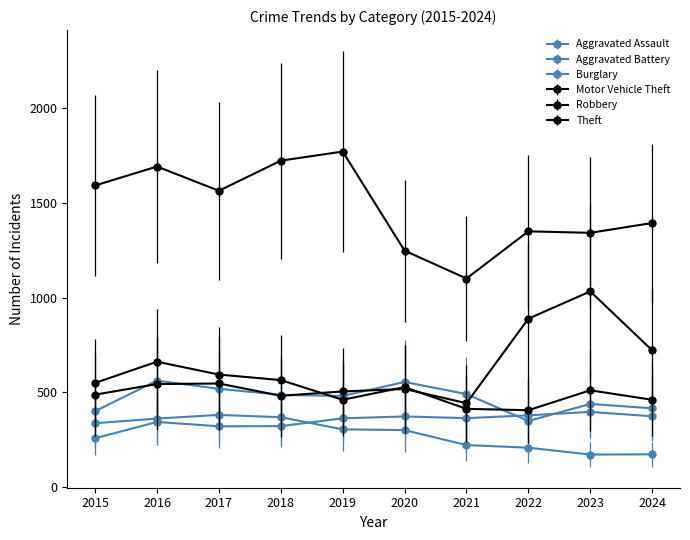

Does the chart have visible grid lines?

No